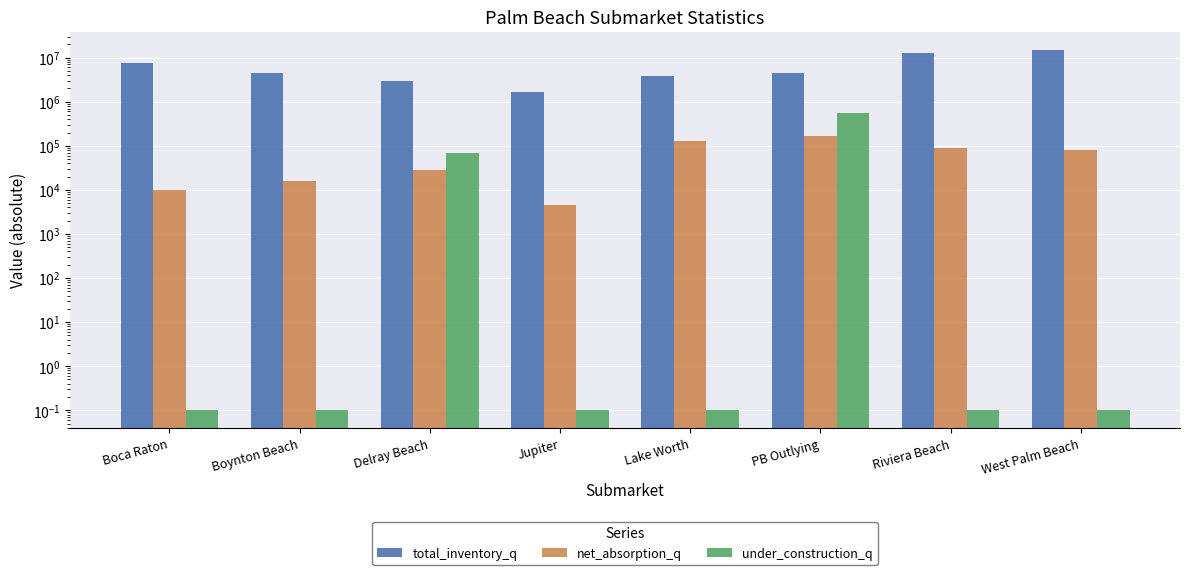

What are all the series names shown in the legend?

total_inventory_q, net_absorption_q, under_construction_q